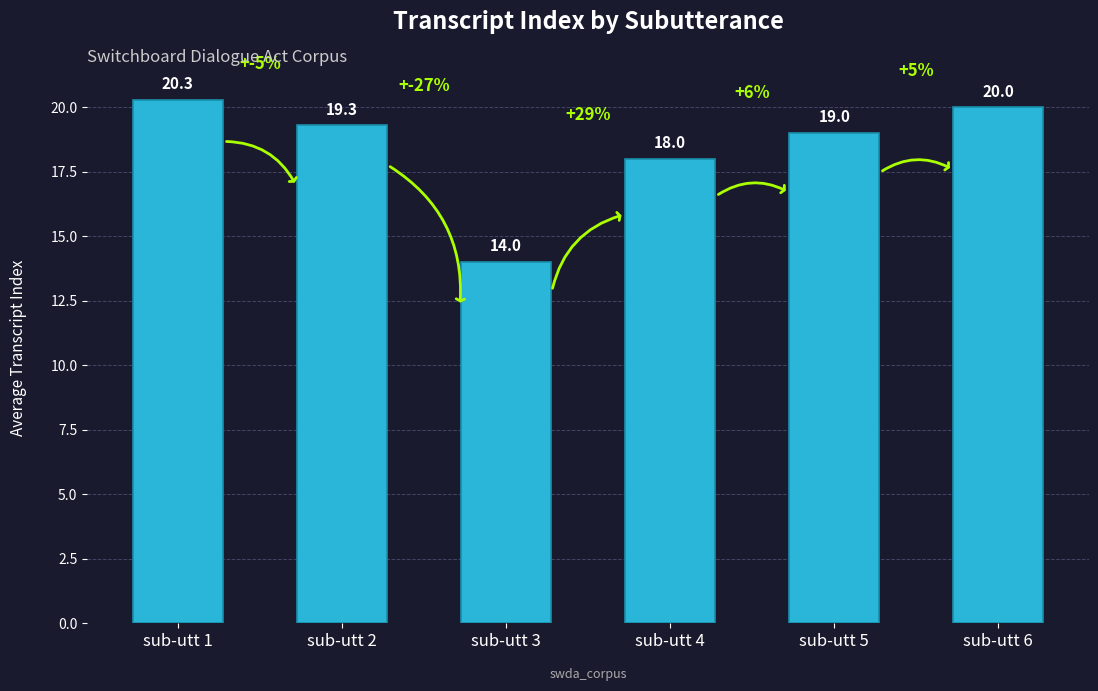

Reading left to right, extract all data points from this chart.

20.3	19.3	14.0	18.0	19.0	20.0